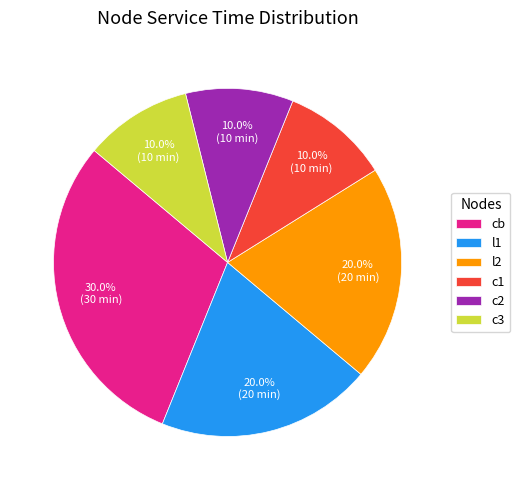

How much of the chart is everything except c3?

90.0%